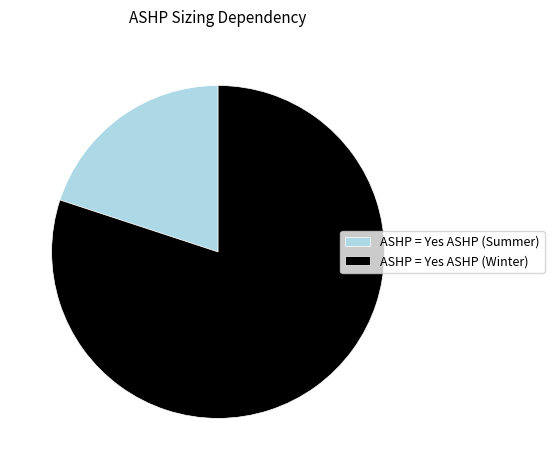

Is the sum of ASHP = Yes ASHP (Winter) and ASHP = Yes ASHP (Summer) greater than half?

Yes